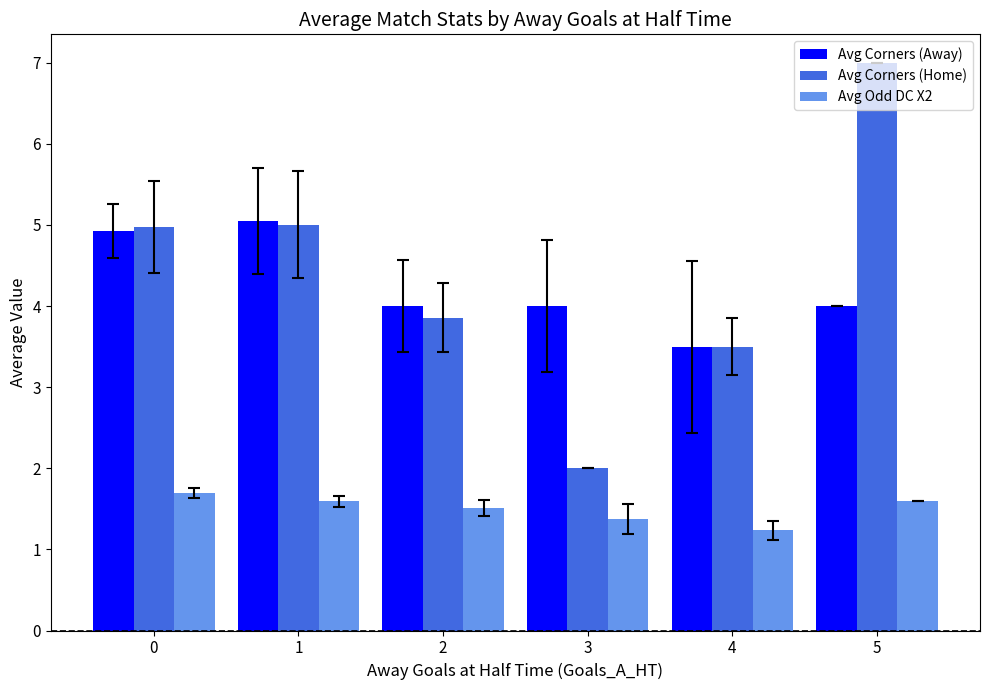

How many Avg Odd DC X2 values are between 1 and 2?

6